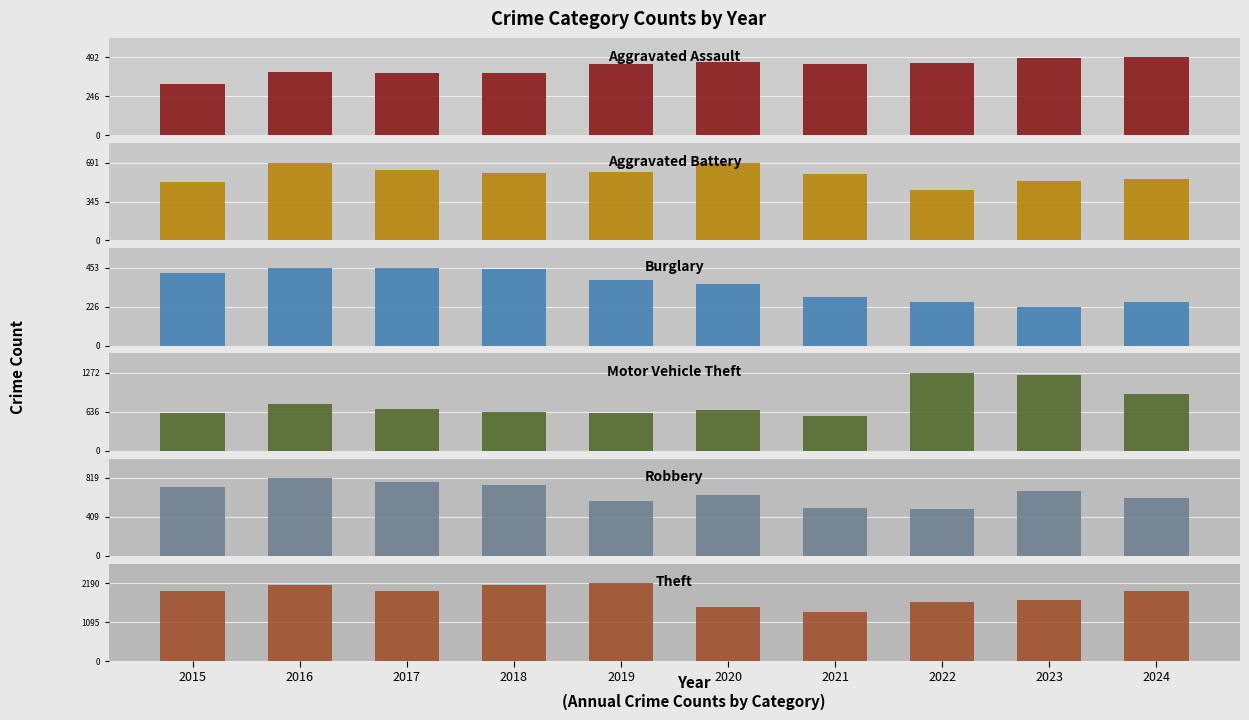

What are all the series names shown in the legend?

Aggravated Assault, Aggravated Battery, Burglary, Motor Vehicle Theft, Robbery, Theft